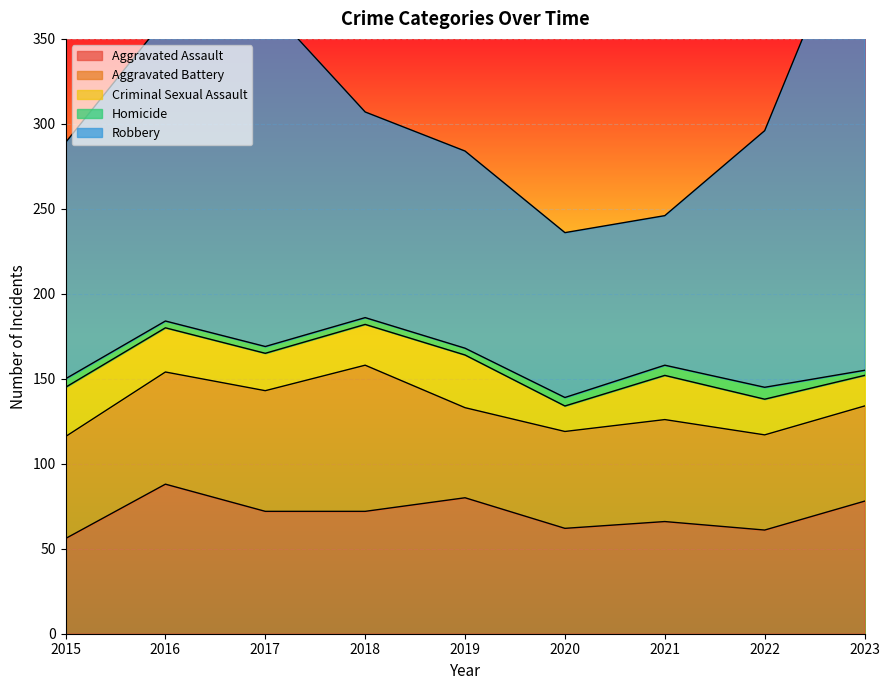

How many interior local peaks does the Homicide series have?

1